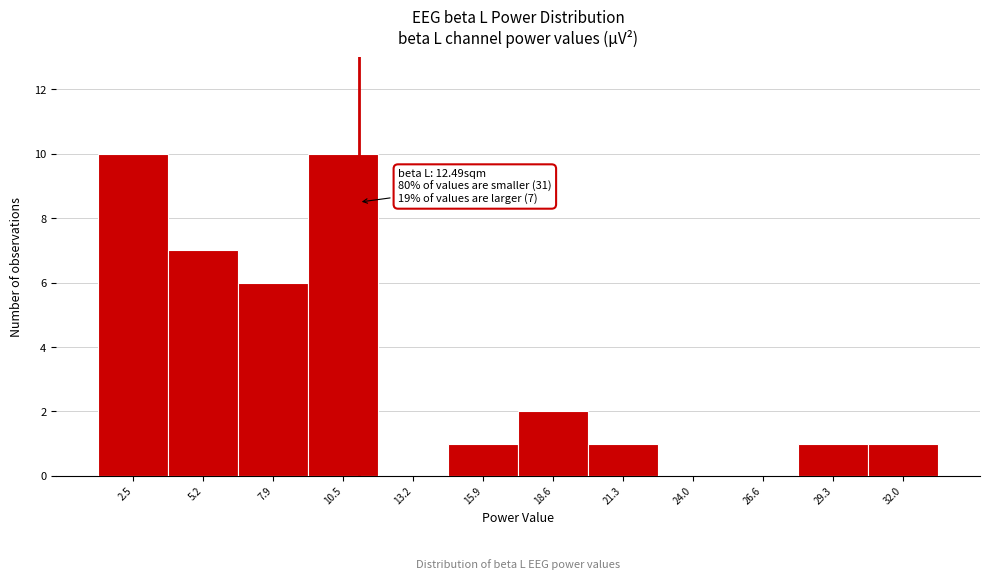

Reading left to right, what are all the values shown in this chart?

2.5=10	5.2=7	7.9=6	10.5=10	13.2=0	15.9=1	18.6=2	21.3=1	24.0=0	26.6=0	29.3=1	32.0=1